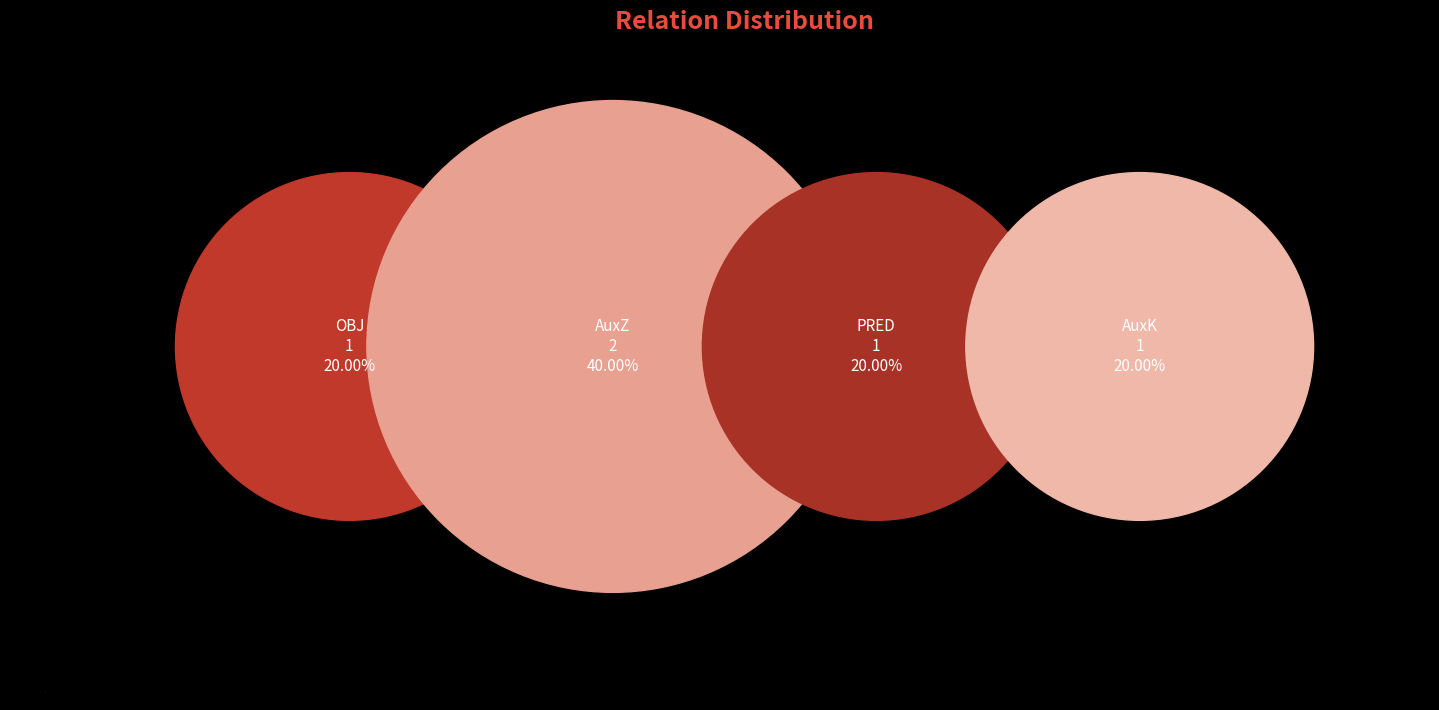

Does any single category account for the majority?

No